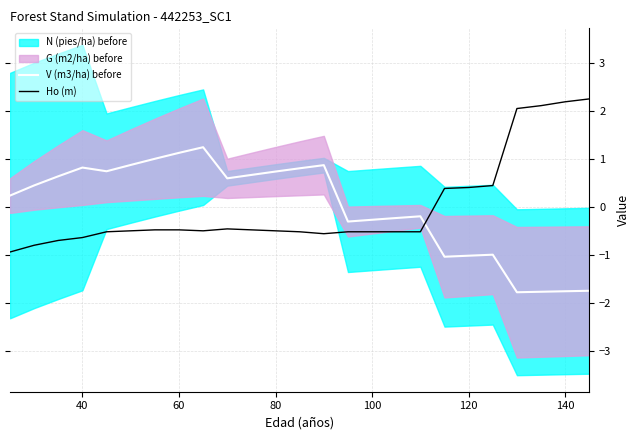

What is the difference between the Ho (m) values at 80 and 60?

0.0